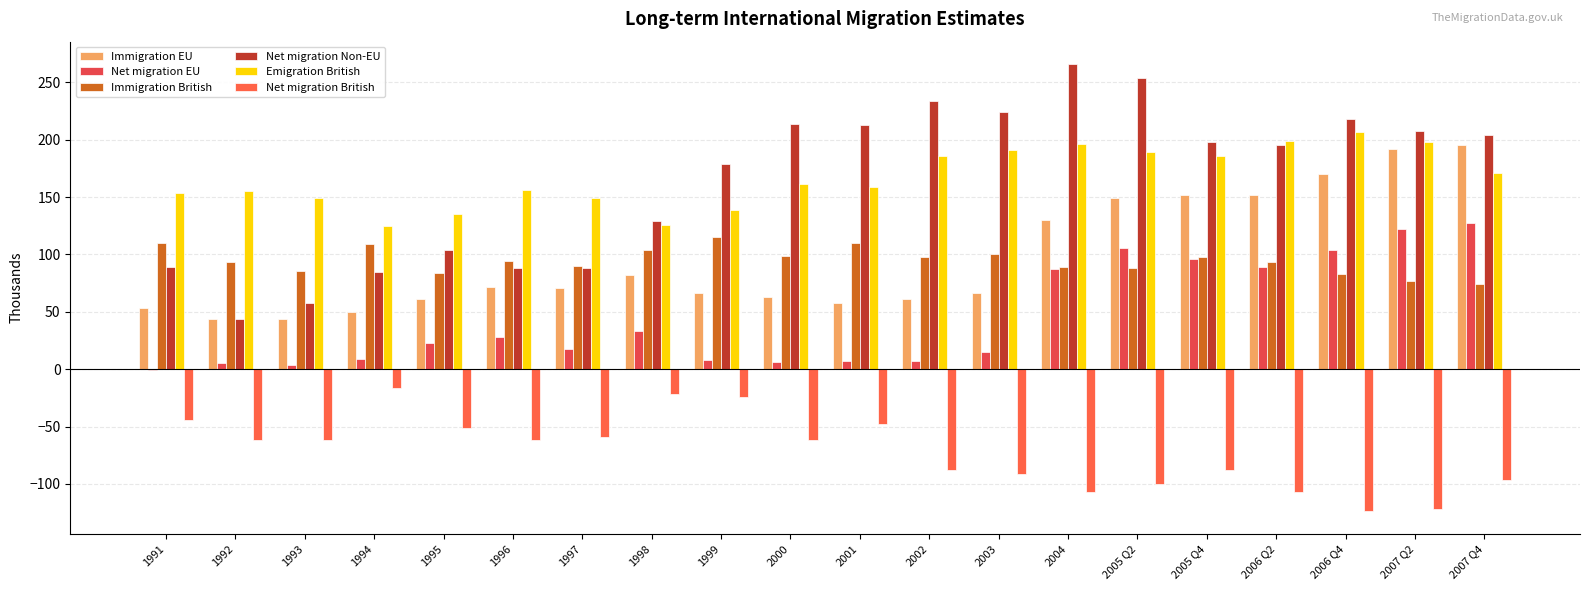

Are the bars grouped side by side (vs. stacked)?

Yes